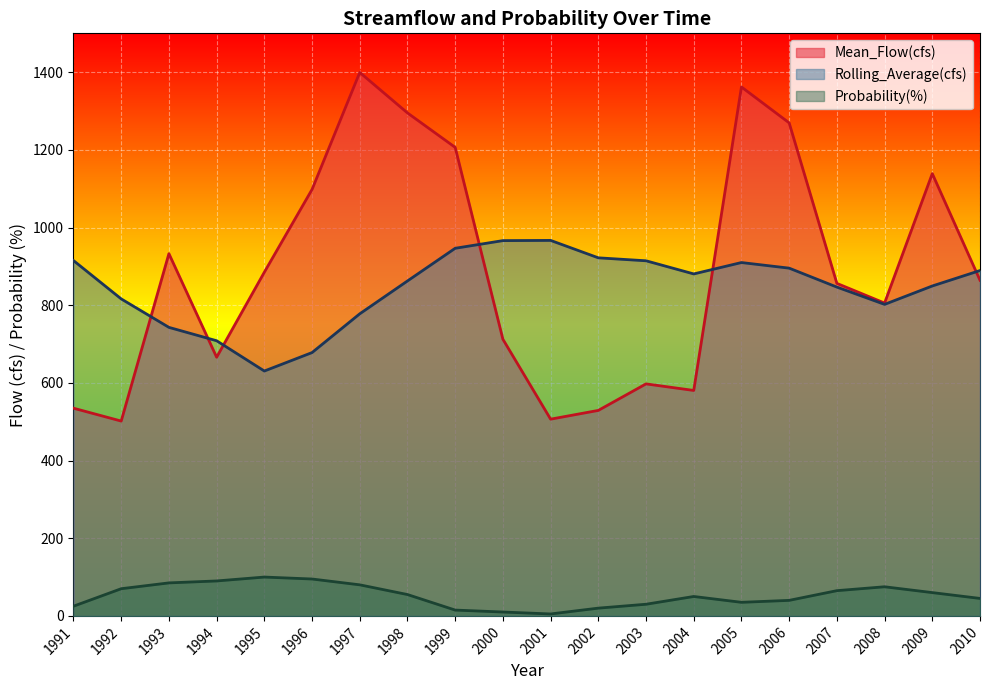

Is the value of Rolling_Average(cfs) at 1997 greater than the value of Mean_Flow(cfs) at 1992?

Yes